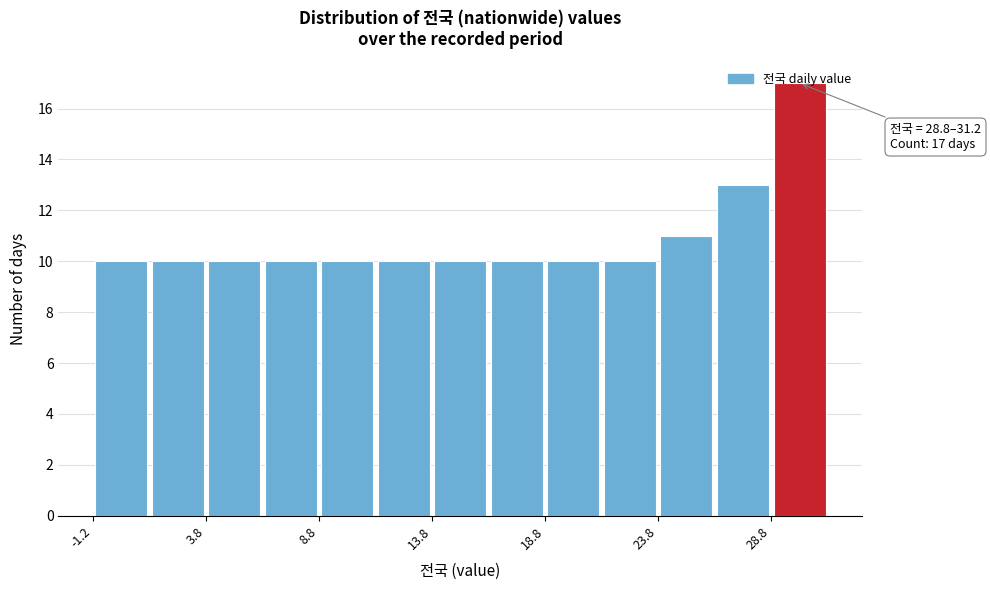

Over which range of the x-axis is the bar tallest?

28.75 to 31.25